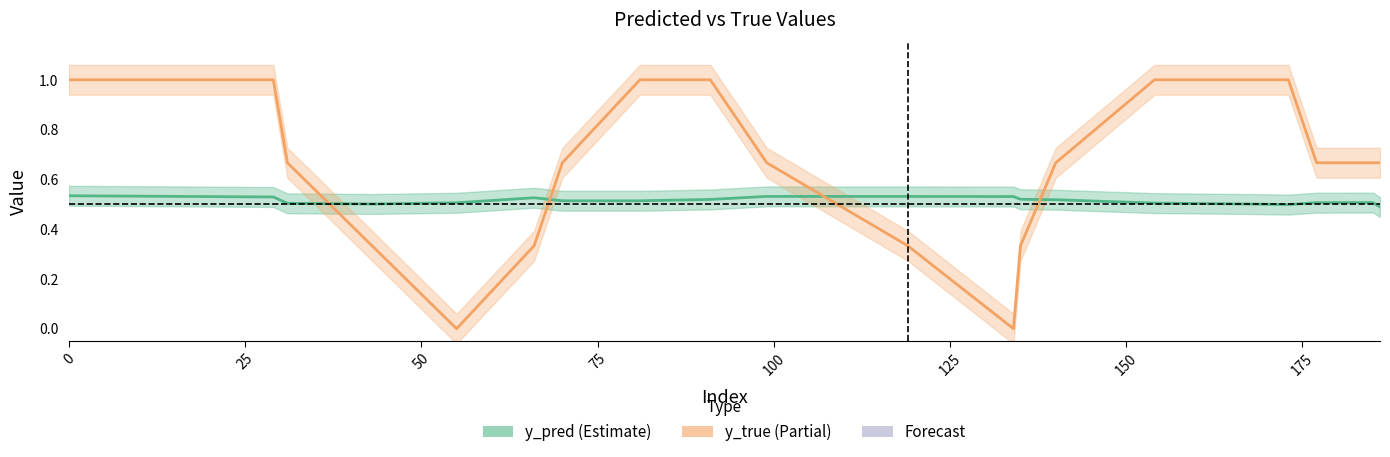

At how many categories does at least one series exceed 0?

20